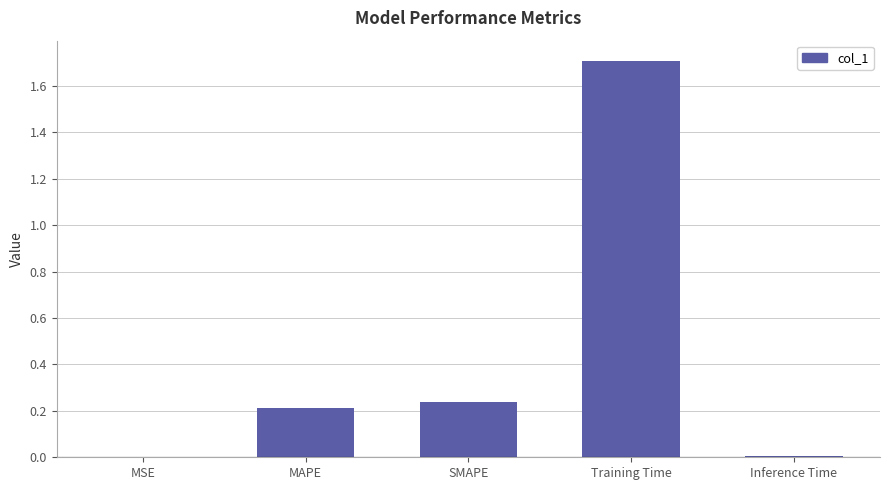

What is the sum of all values?

2.2